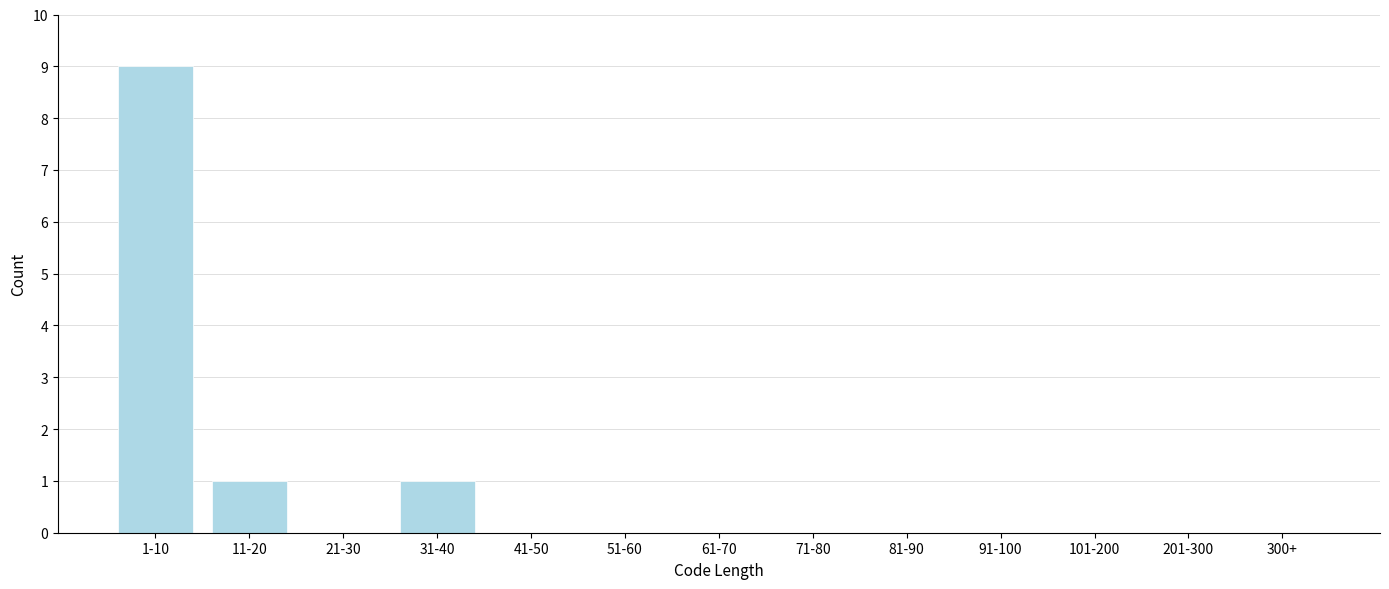

Reading left to right, what are all the values shown in this chart?

1-10=9	11-20=1	21-30=0	31-40=1	41-50=0	51-60=0	61-70=0	71-80=0	81-90=0	91-100=0	101-200=0	201-300=0	300+=0